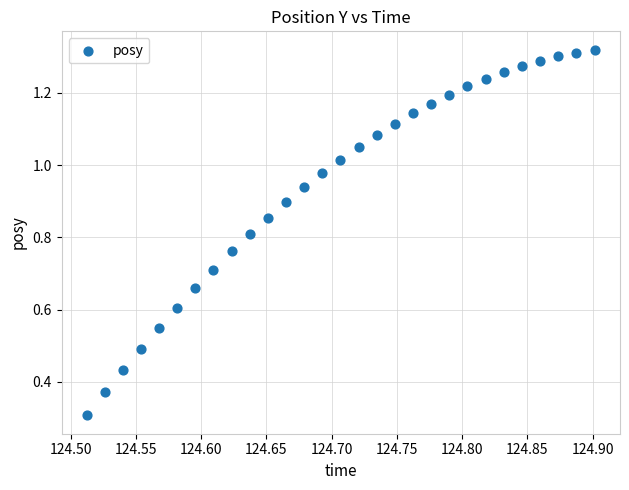

What Y value in the scatter plot is closest to 0?

0.3